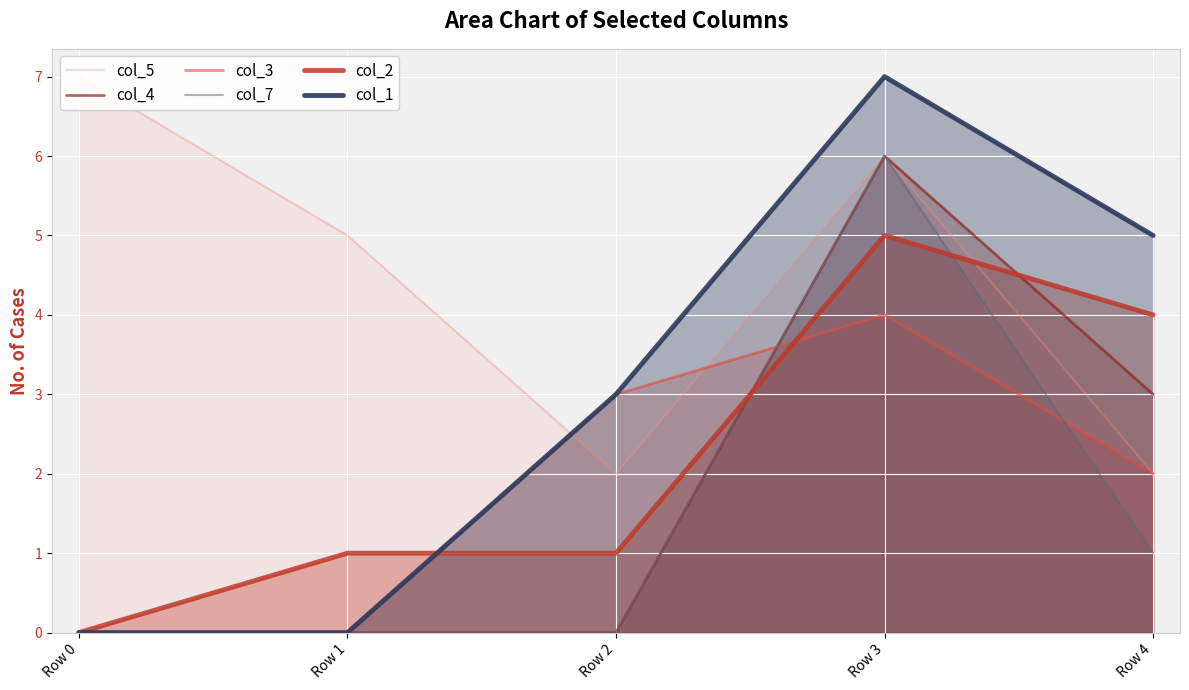

Is it true that col_7 equals -2 at Row 1?

False